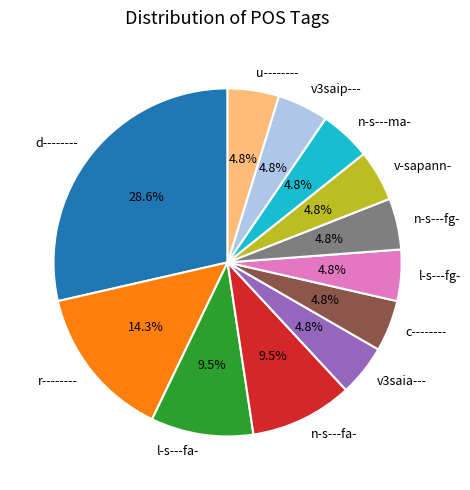

How many slices are in this pie chart?

12